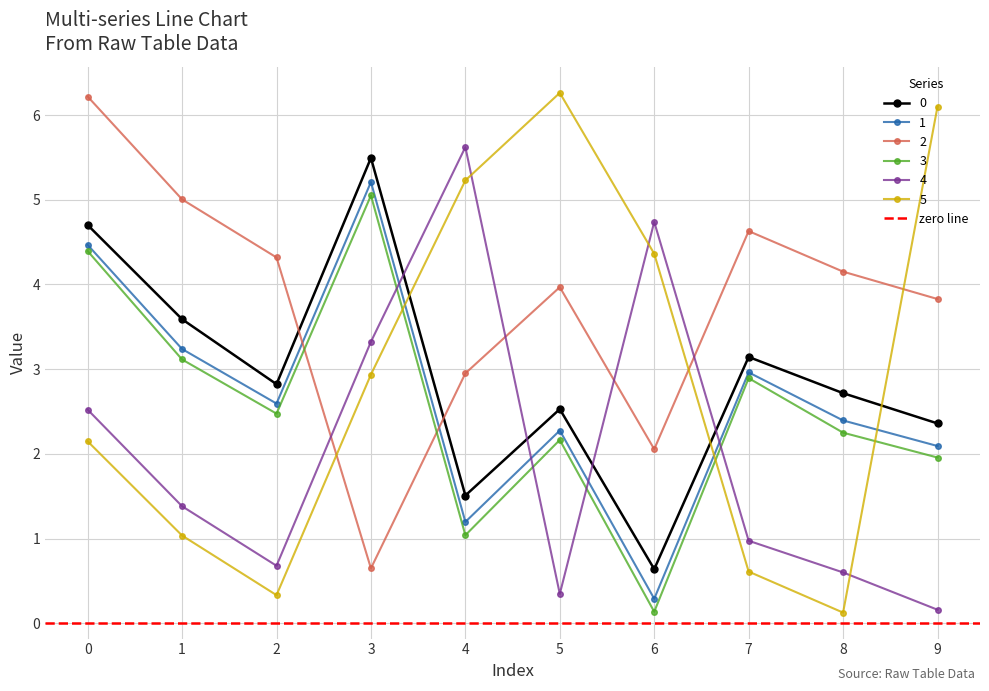

How many data points does each series have?

10